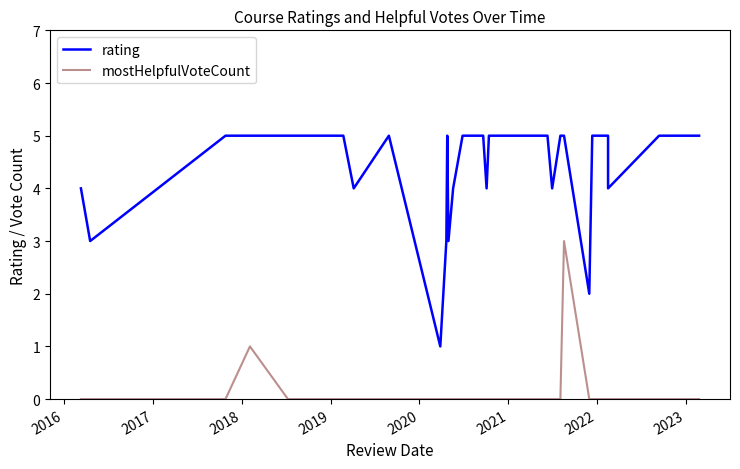

Which series has the largest total across all categories?

rating